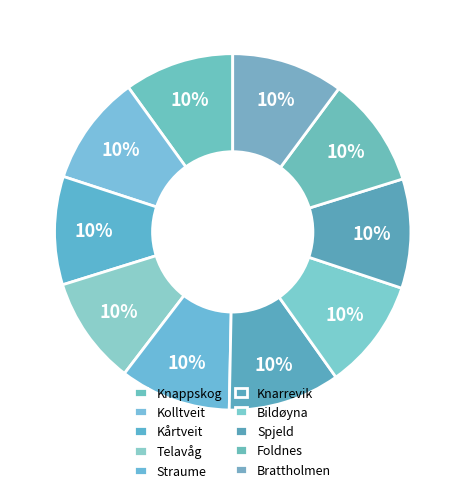

To the nearest percent, what is the average slice percentage?

10%